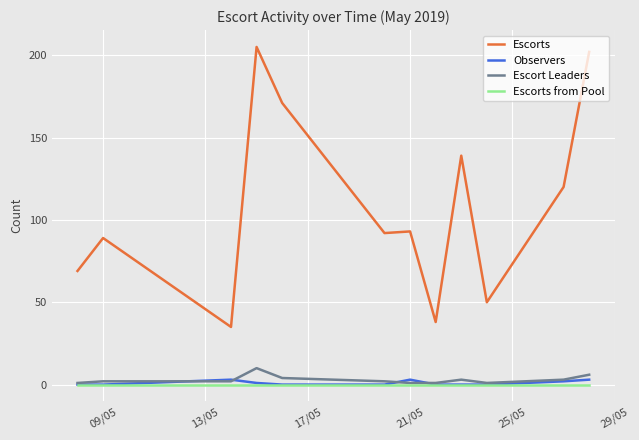

Which series has the largest total across all categories?

Escorts